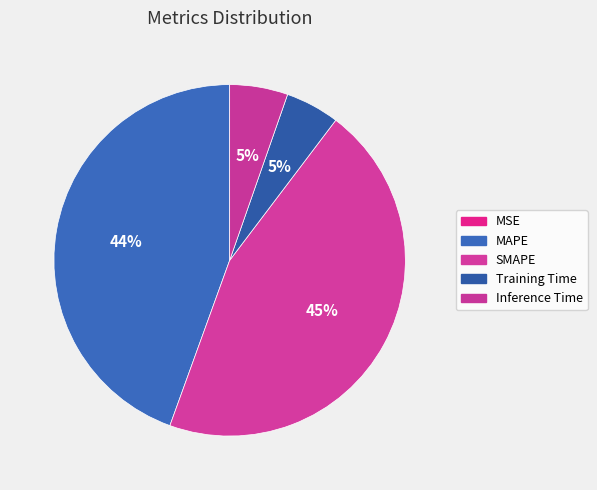

Which category has the biggest portion of the pie?

SMAPE